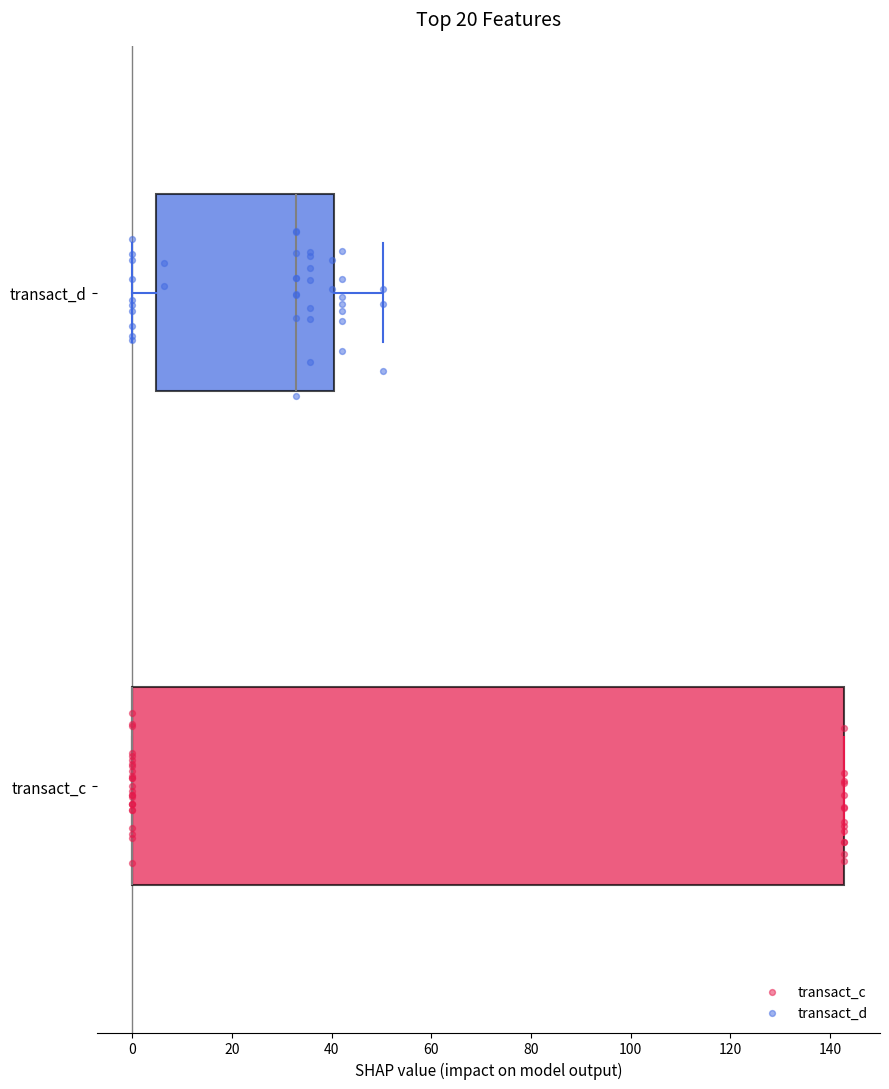

Which box is the widest, from its left edge to its right edge?

transact_c